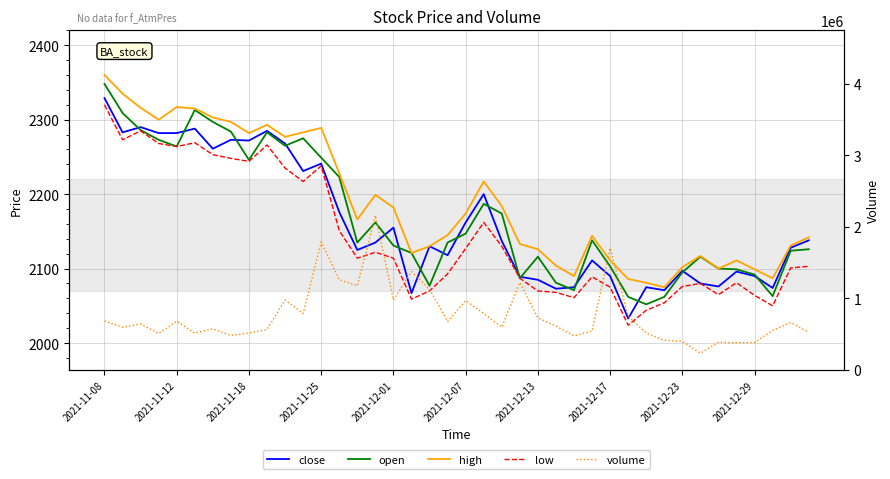

How many interior local valleys does the volume series have?

12